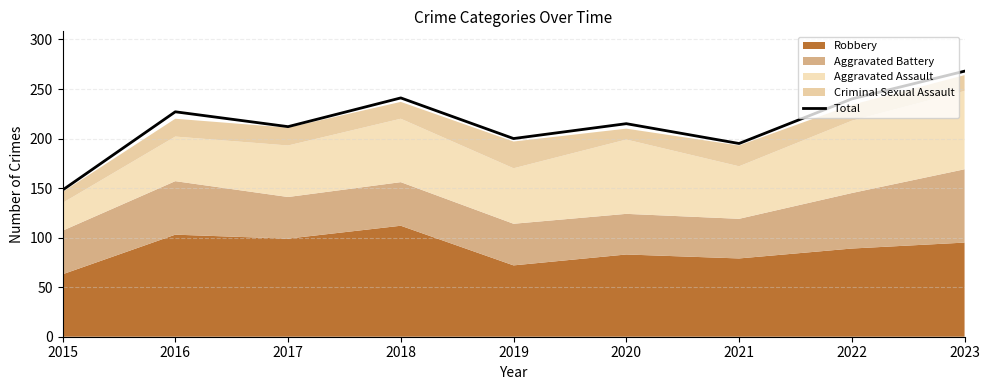

At which label is the value closest to 208?

2017